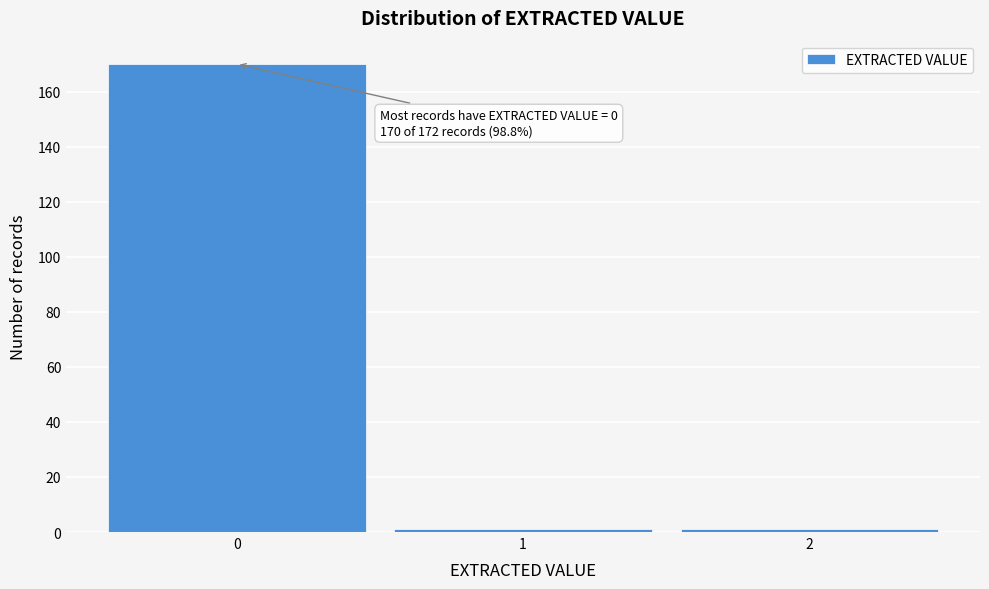

Which range on the x-axis has the tallest bar?

-0.5 to 0.5